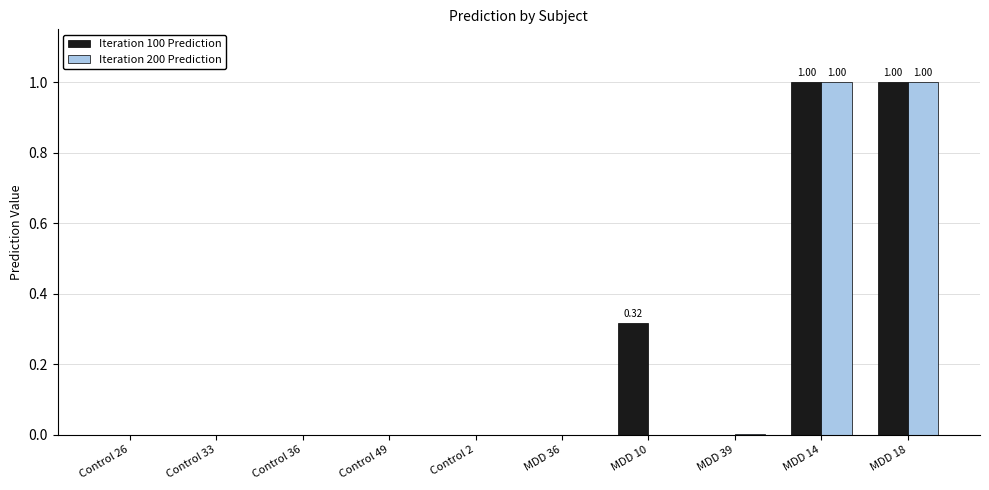

What is the sum of all Iteration 100 Prediction values?

2.3